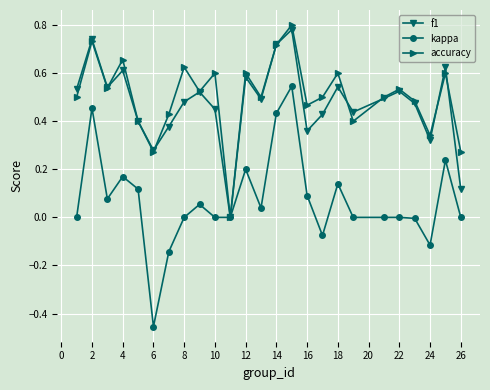

How many lines are shown in the chart?

3